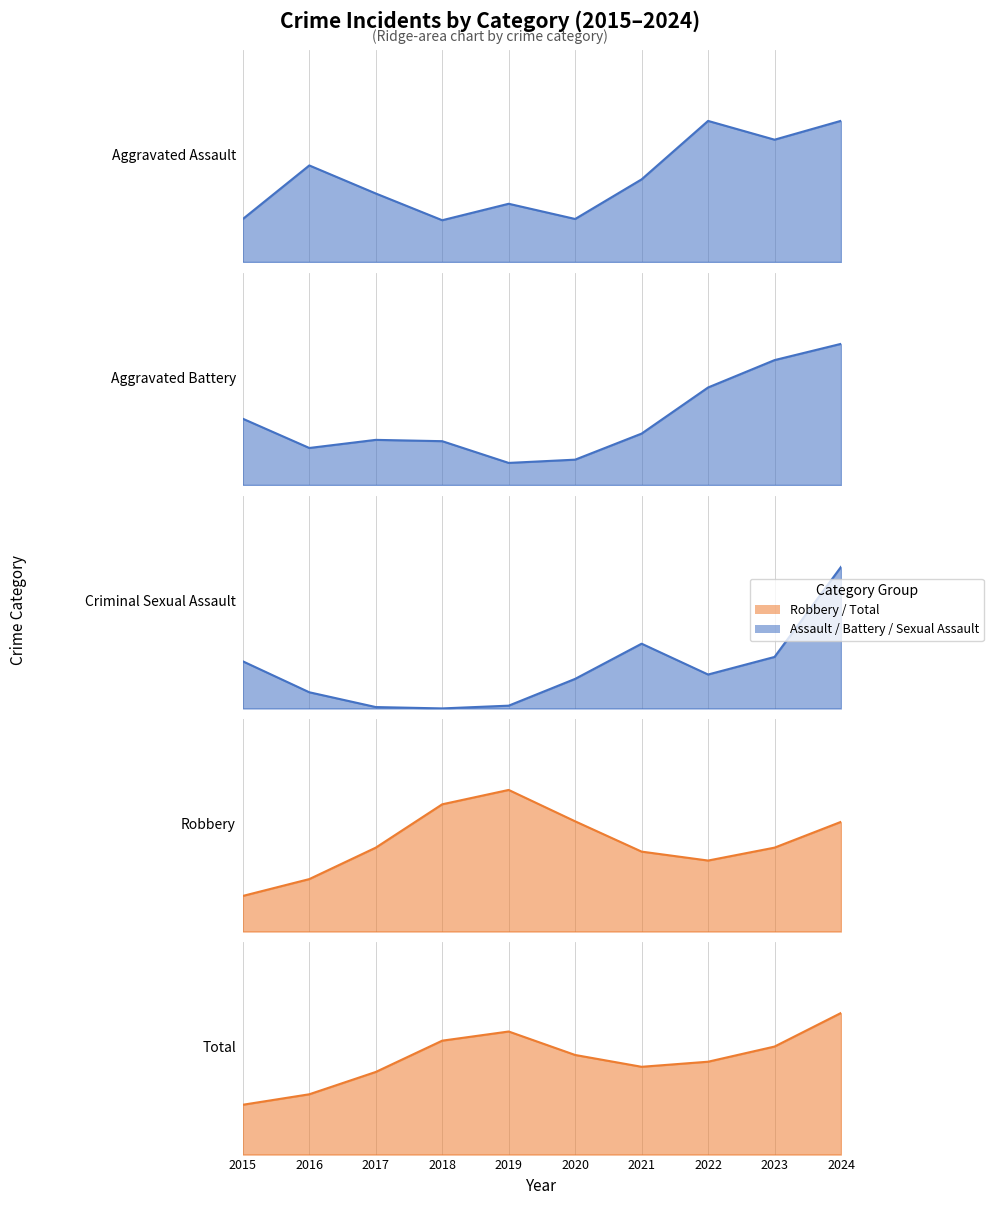

In Robbery, how many points are higher than both neighbors (excluding endpoints)?

1